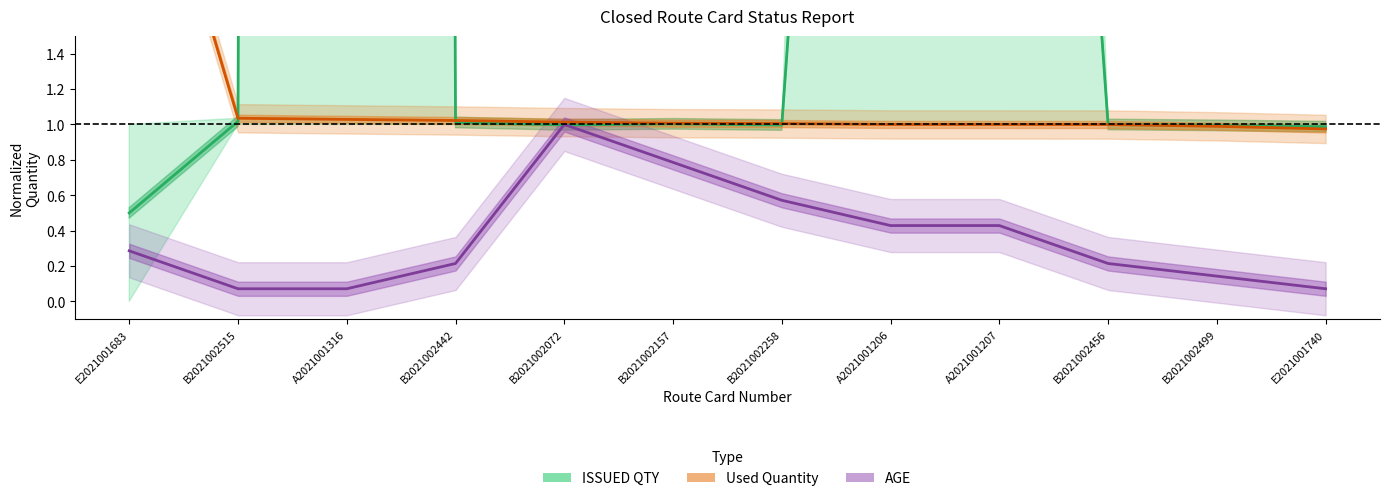

Which has a higher value, B2021002499 or B2021002072?

B2021002072